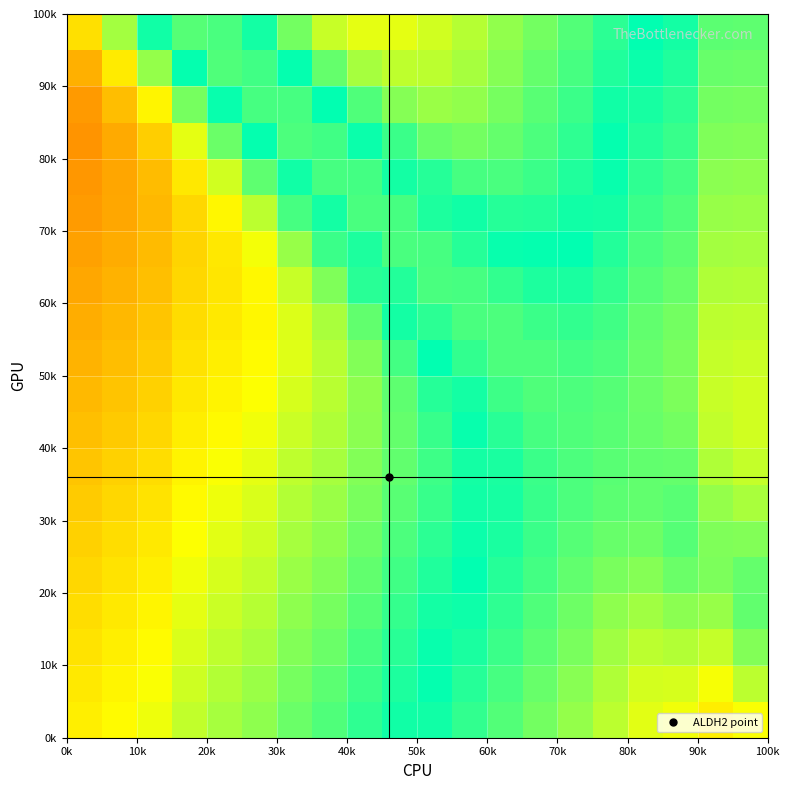

At how many categories does at least one series exceed 0?

20